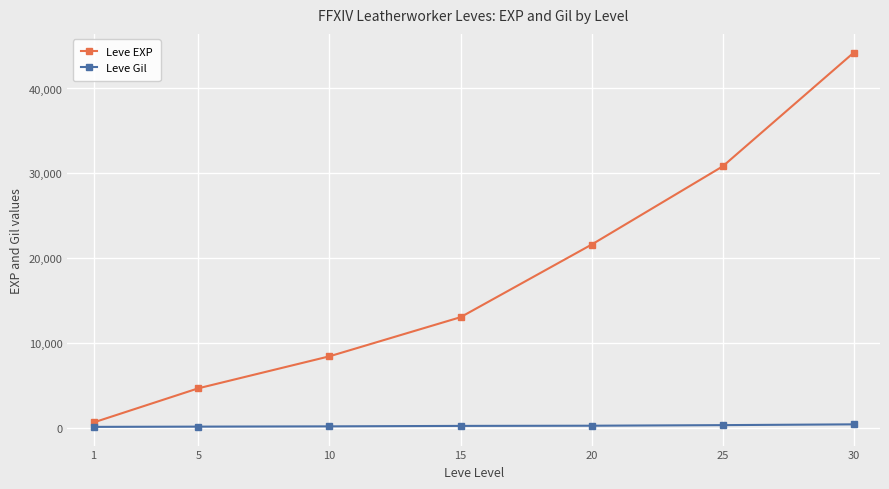

Count the number of data series in this chart.

2